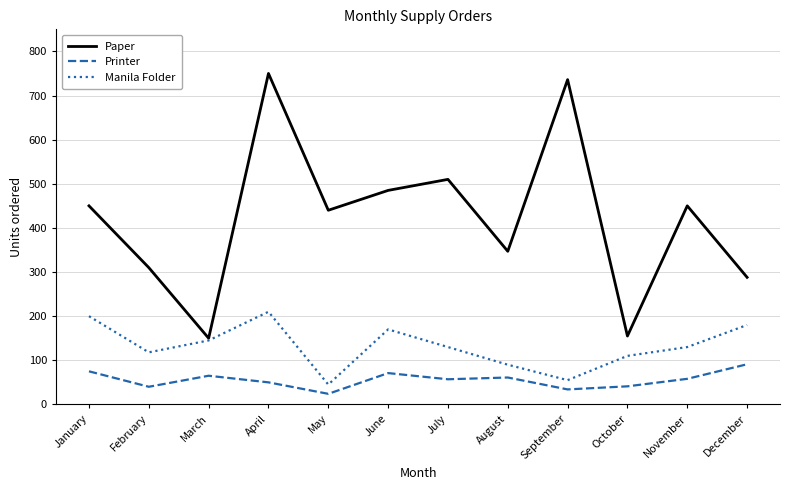

Is the value of Printer at August greater than the value of Paper at February?

No